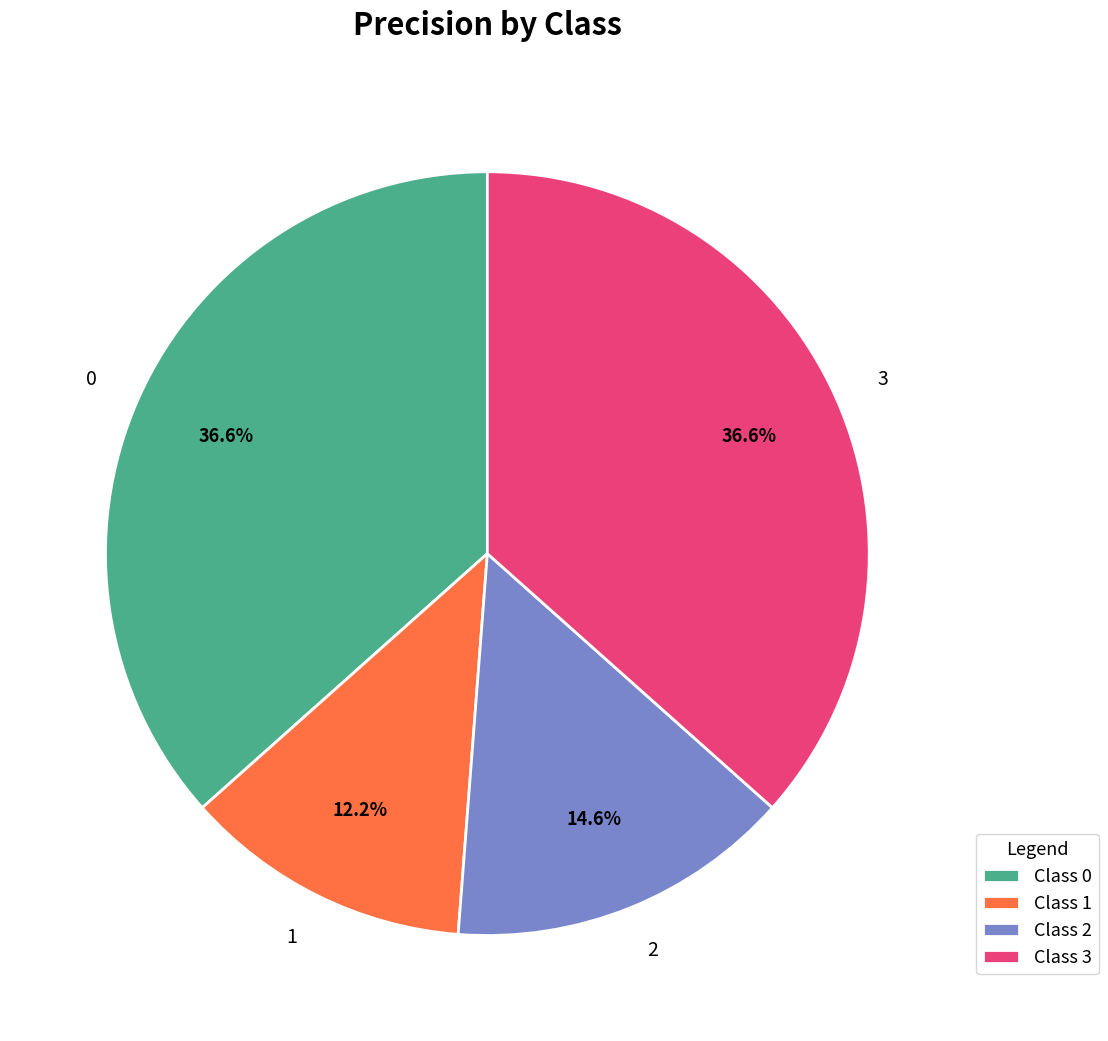

Does any single category account for the majority?

No